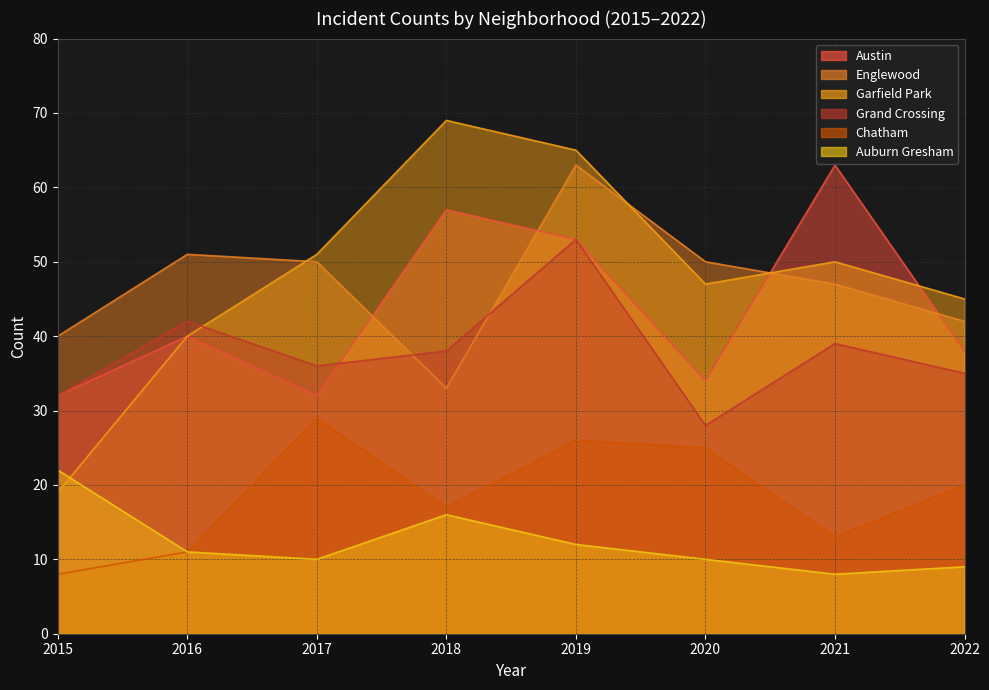

What is the value of the Grand Crossing point at the 3rd from the left?

36